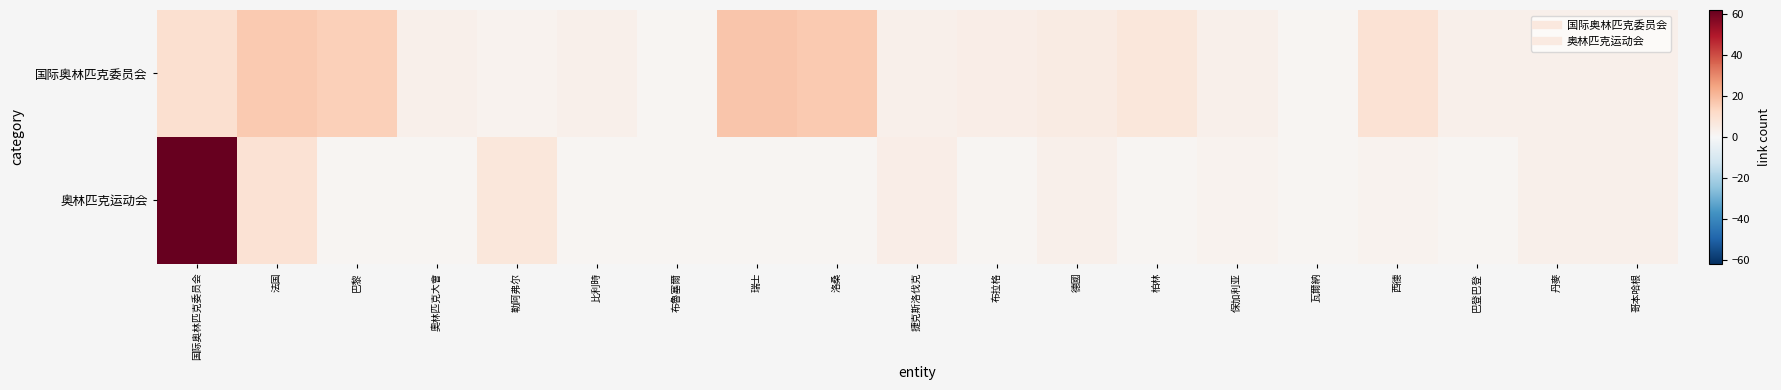

What is the spread (max minus min) of values at 柏林?

6